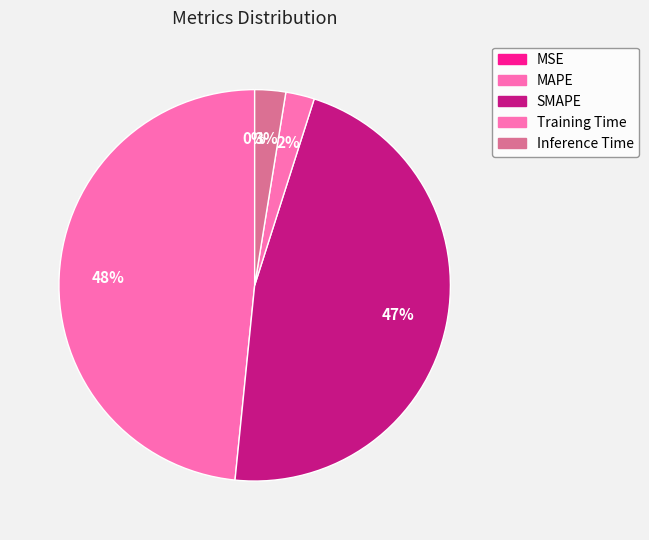

Which category has the smallest portion of the pie?

MSE